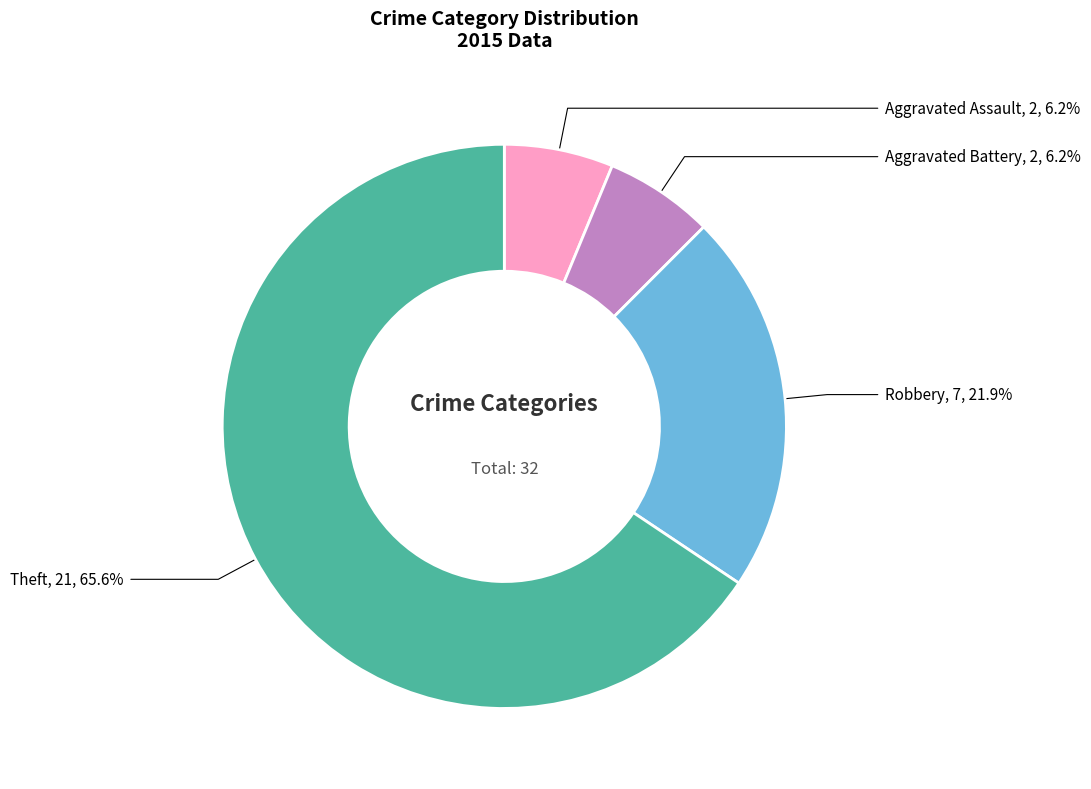

What percentage is the Aggravated Battery slice, to the nearest percent?

6%